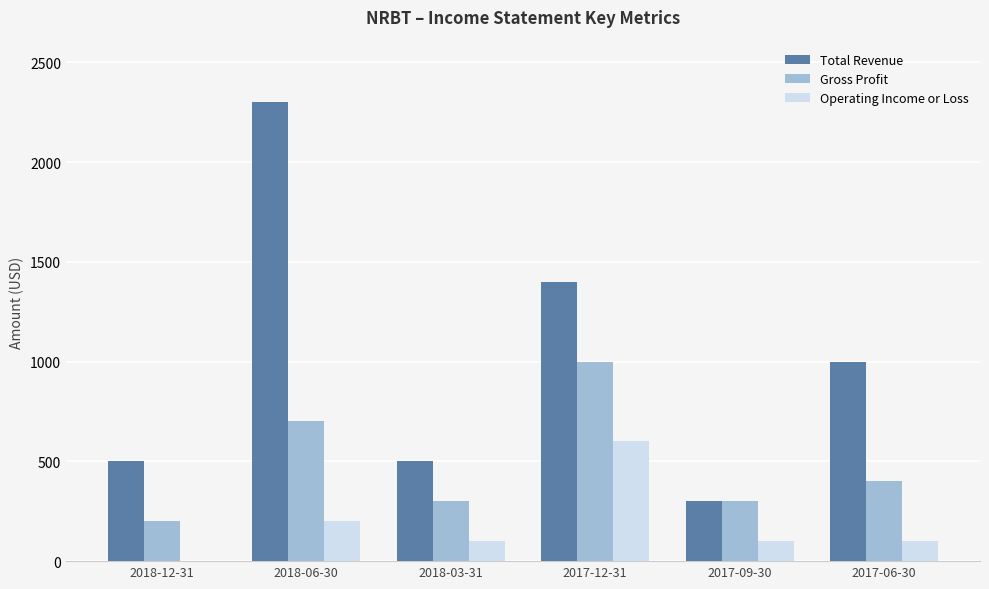

What are all the series names shown in the legend?

Total Revenue, Gross Profit, Operating Income or Loss